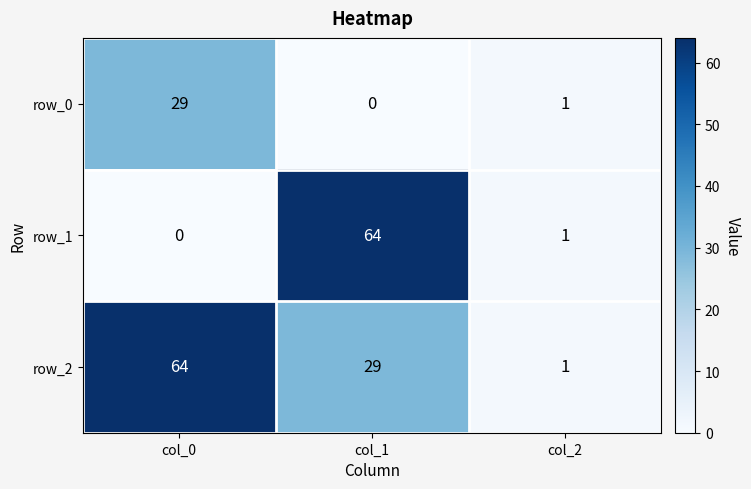

Which series has the largest range (max minus min)?

row_1